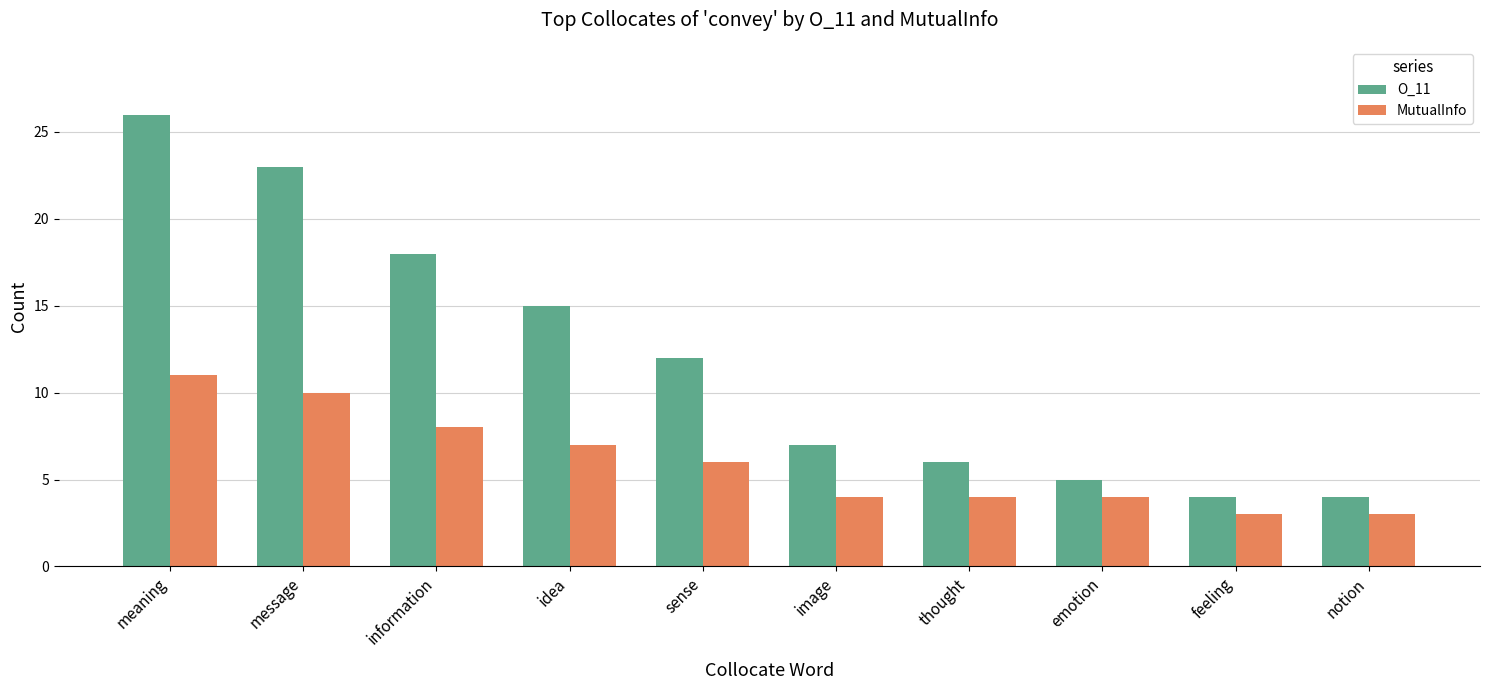

Reading right to left, what are all the values shown in this chart?

O_11: notion=4	feeling=4	emotion=5	thought=6	image=7	sense=12	idea=15	information=18	message=23	meaning=26
MutualInfo: notion=3	feeling=3	emotion=4	thought=4	image=4	sense=6	idea=7	information=8	message=10	meaning=11